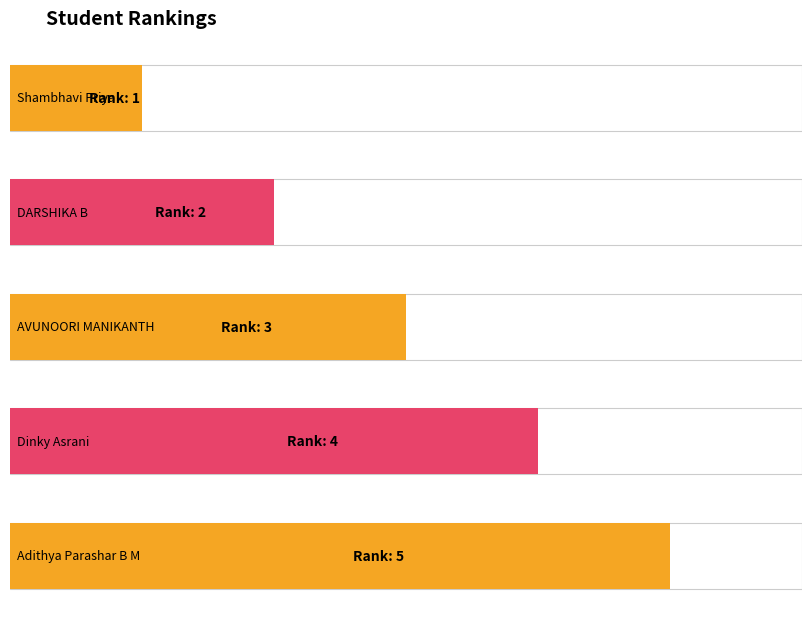

What is the change in value from Shambhavi Priya to Adithya Parashar B M?

+4